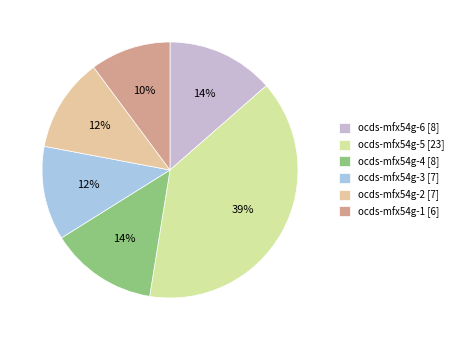

Combined, do ocds-mfx54g-5 [23] and ocds-mfx54g-1 [6] account for over 50%?

No